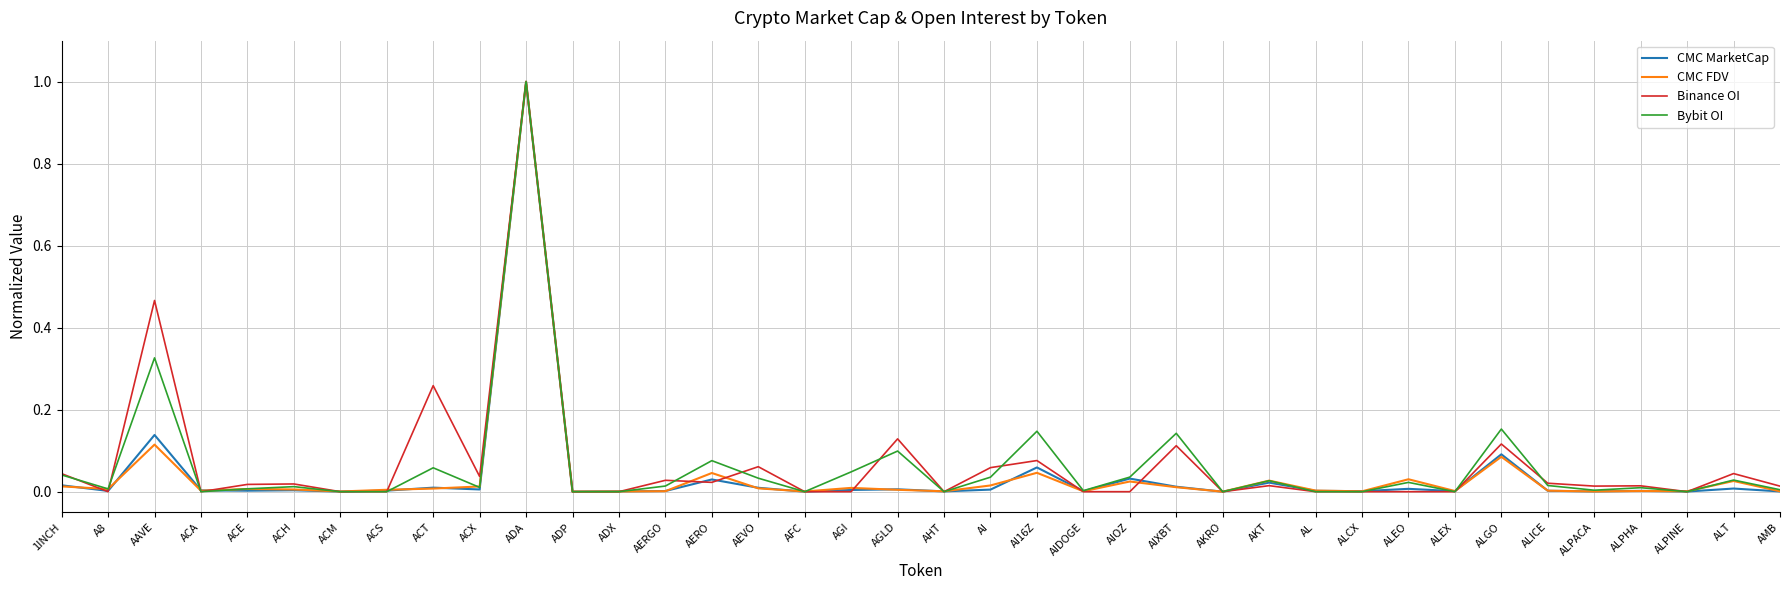

What is the maximum value for CMC FDV?

1.0